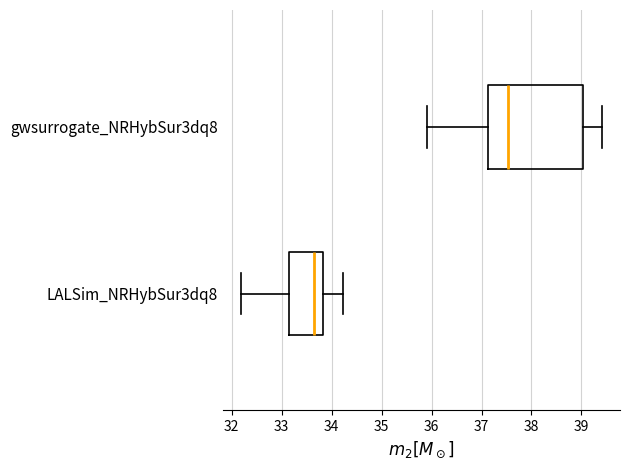

Which box's median line is the furthest to the left?

LALSim_NRHybSur3dq8